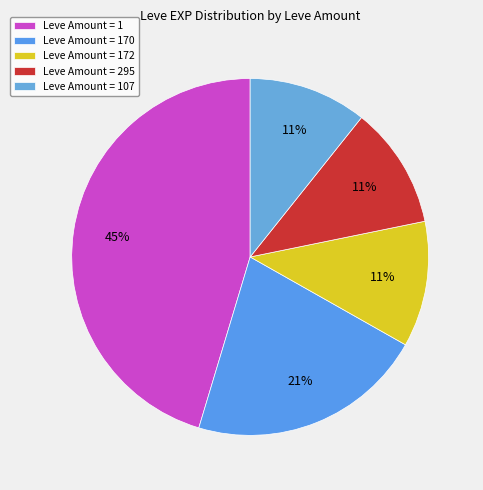

Which slice is the largest?

Leve Amount = 1